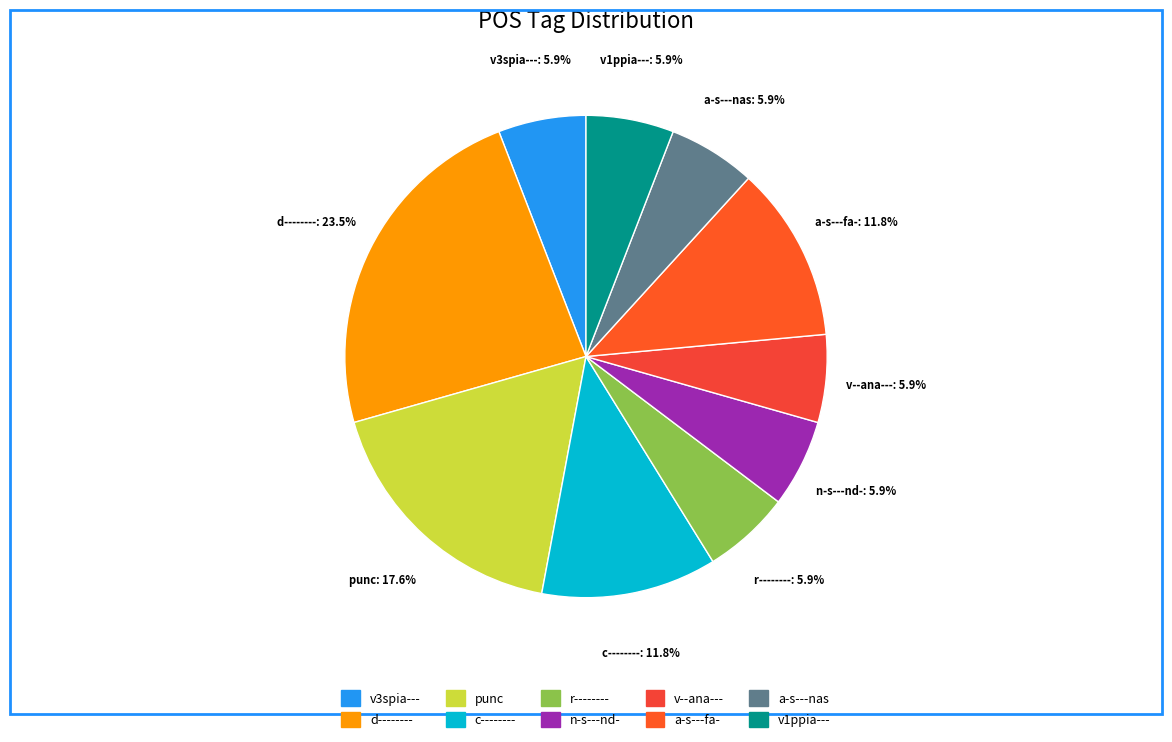

What portion of the pie excludes v3spia---?

94.1%